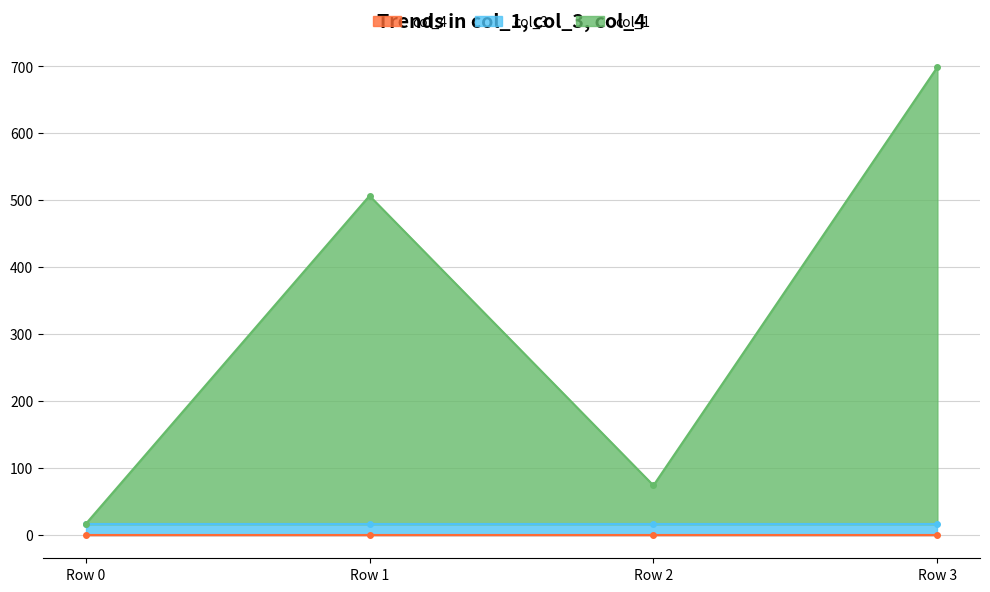

What is the difference between the col_1 values at Row 3 and Row 2?

625.3